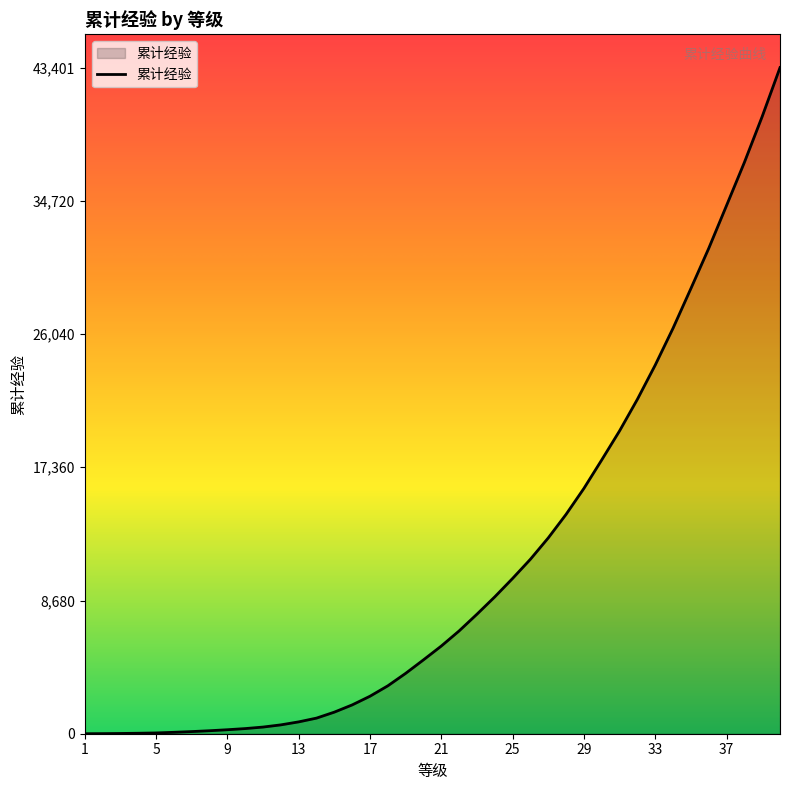

What is the maximum value shown in the chart?

43401